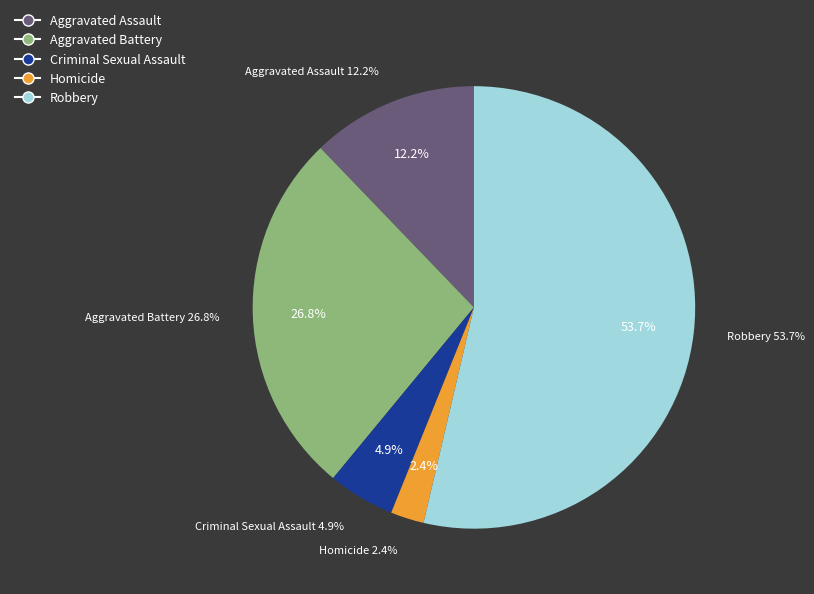

How many segments does this pie chart have?

5